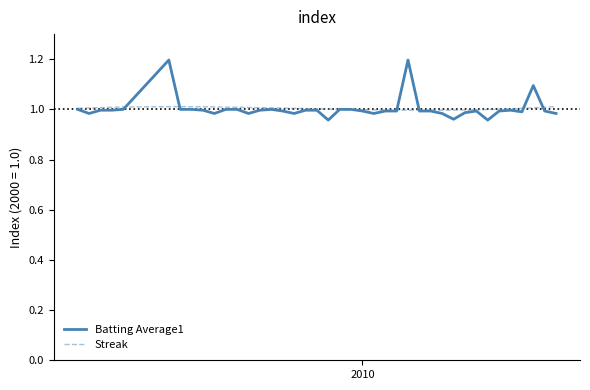

Which series has the largest range (max minus min)?

Batting Average1